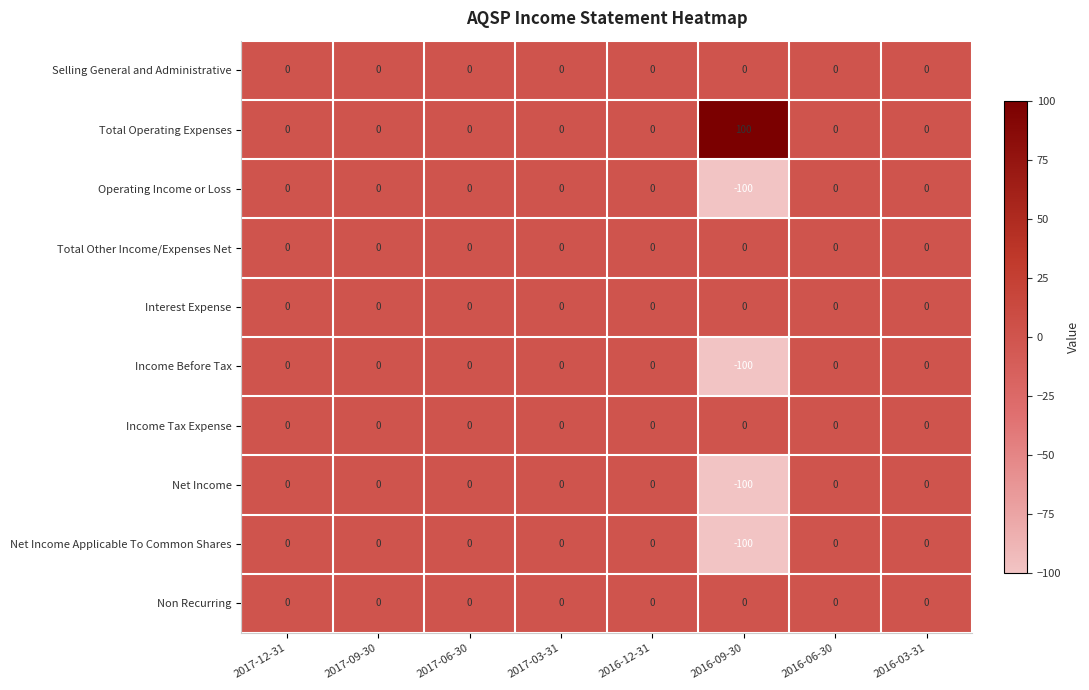

Is the value of Income Tax Expense at 2016-12-31 greater than the value of Income Before Tax at 2016-09-30?

Yes